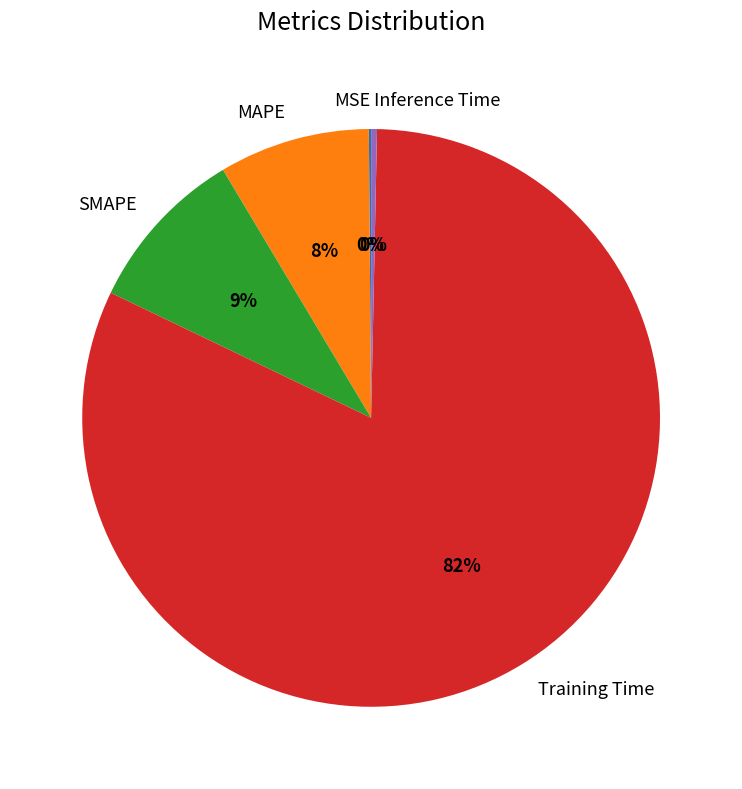

What is the largest slice in the pie chart?

Training Time